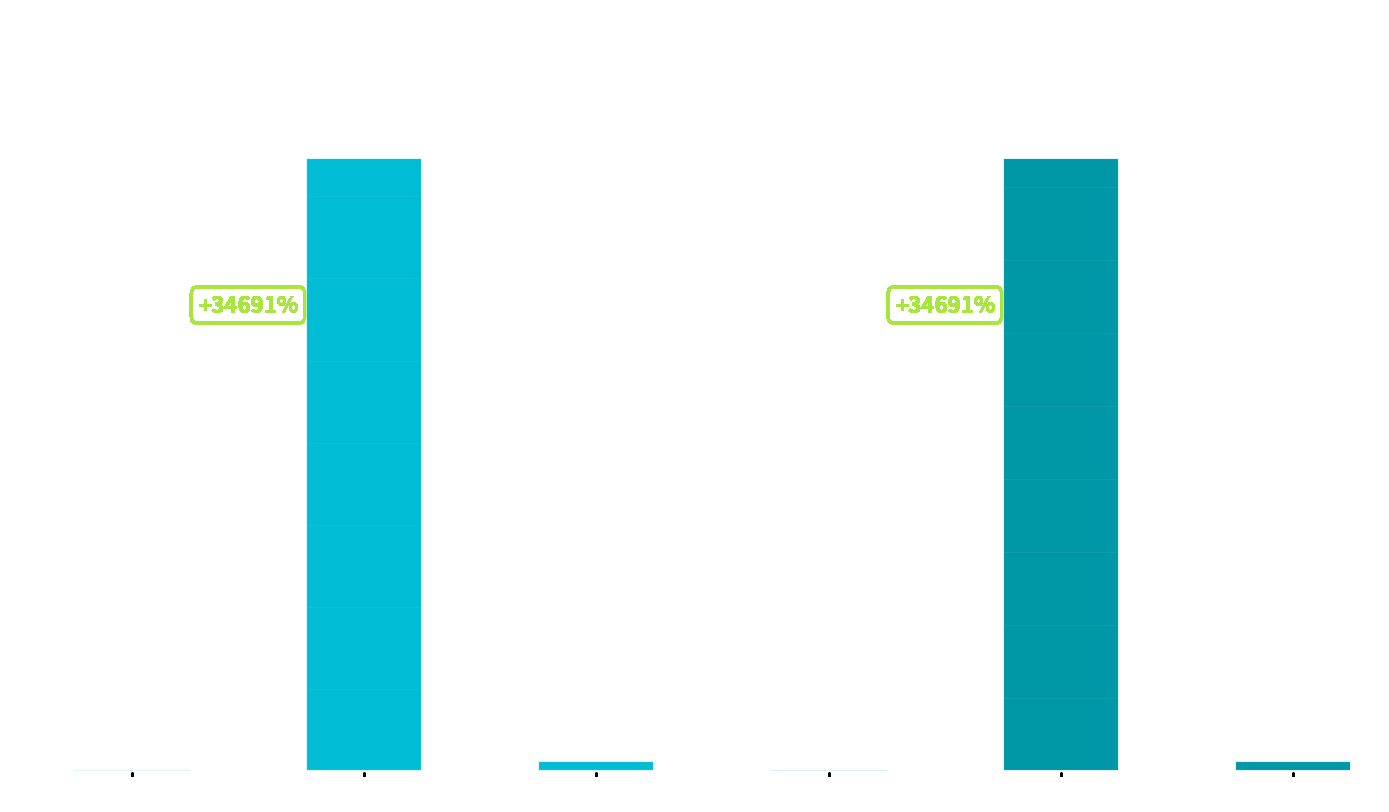

What is the label of the 1st bar from the right?

sCs